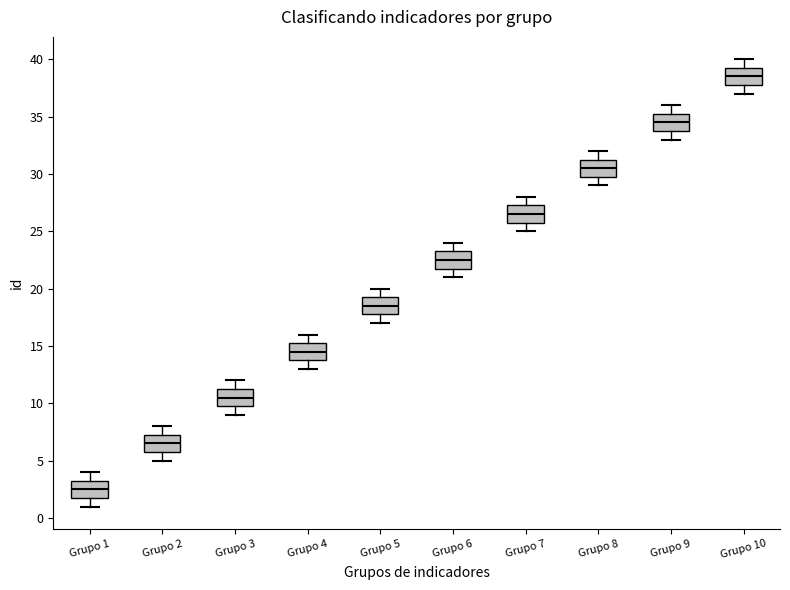

Reading left to right, read every box against the y-axis: the position of its median line, the range the box covers, and the ends of its whiskers. The values are not printed on the chart, so give them approximately, as read against the axis.

Grupo 1: median 2.5, box 2.0 to 3.5, whiskers 1.0 to 4.0
Grupo 2: median 6.5, box 6.0 to 7.5, whiskers 5.0 to 8.0
Grupo 3: median 10.5, box 10.0 to 11.5, whiskers 9.0 to 12.0
Grupo 4: median 14.5, box 14.0 to 15.5, whiskers 13.0 to 16.0
Grupo 5: median 18.5, box 18.0 to 19.5, whiskers 17.0 to 20.0
Grupo 6: median 22.5, box 22.0 to 23.5, whiskers 21.0 to 24.0
Grupo 7: median 26.5, box 26.0 to 27.5, whiskers 25.0 to 28.0
Grupo 8: median 30.5, box 30.0 to 31.5, whiskers 29.0 to 32.0
Grupo 9: median 34.5, box 34.0 to 35.5, whiskers 33.0 to 36.0
Grupo 10: median 38.5, box 38.0 to 39.5, whiskers 37.0 to 40.0